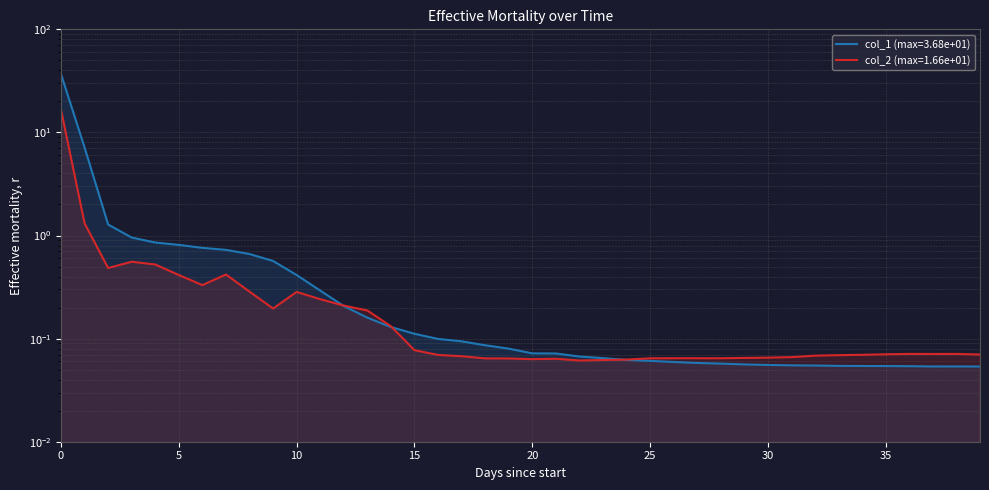

Which series ends up on top after the final intersection of col_2 and col_1?

col_2